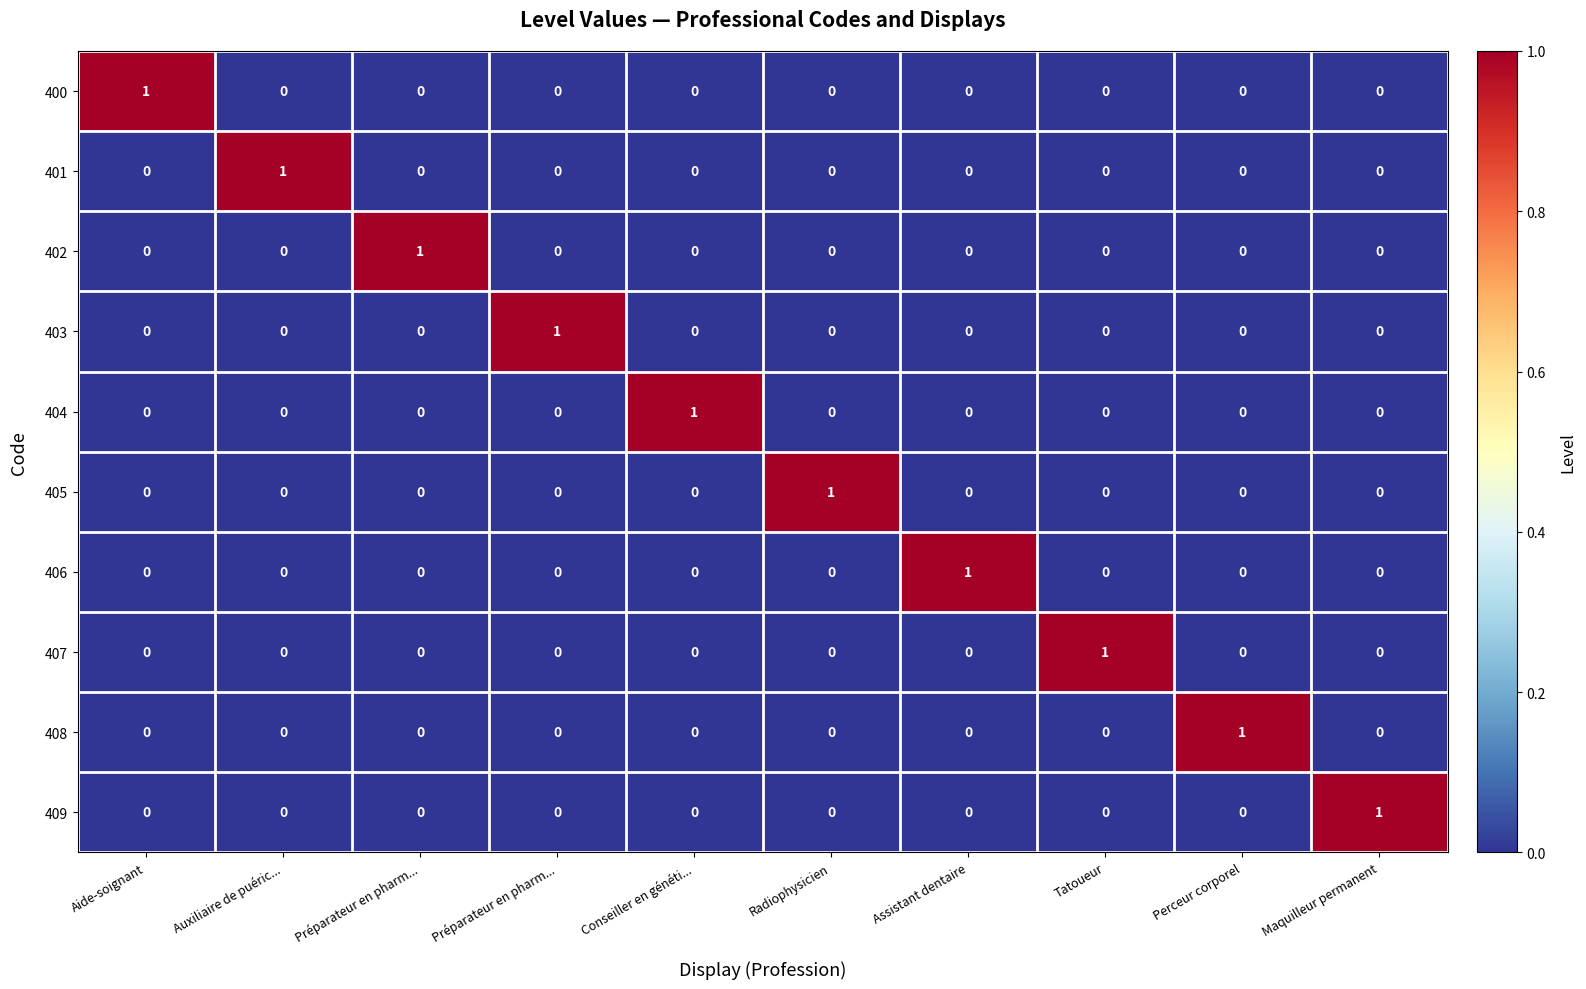

Which series changed the most between Aide-soignant and Assistant dentaire?

400